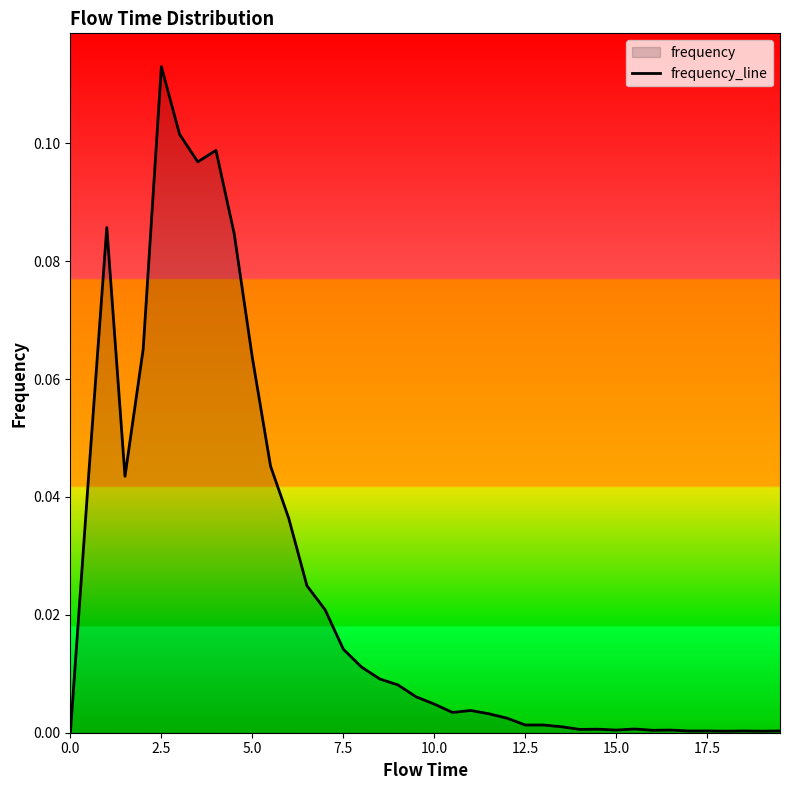

At which category does the chart reach its peak across all series?

2.5